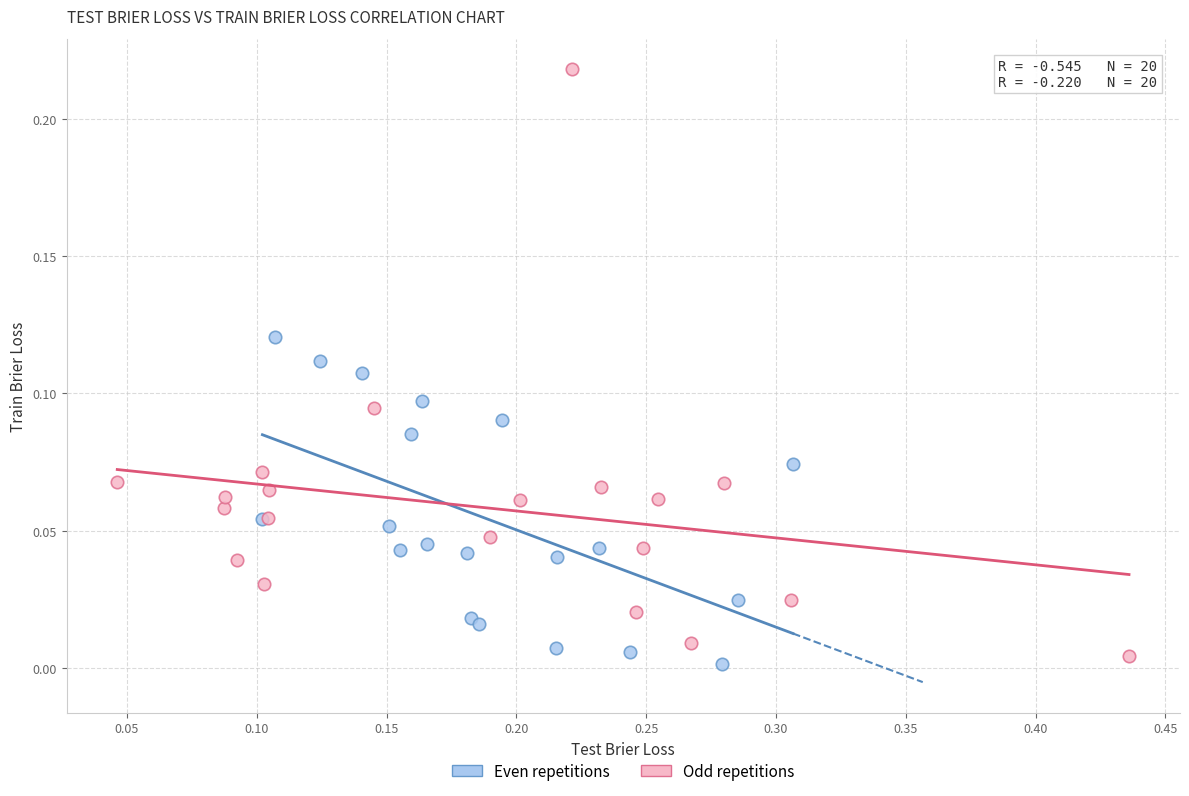

Which series contains the highest Y value?

Odd repetitions